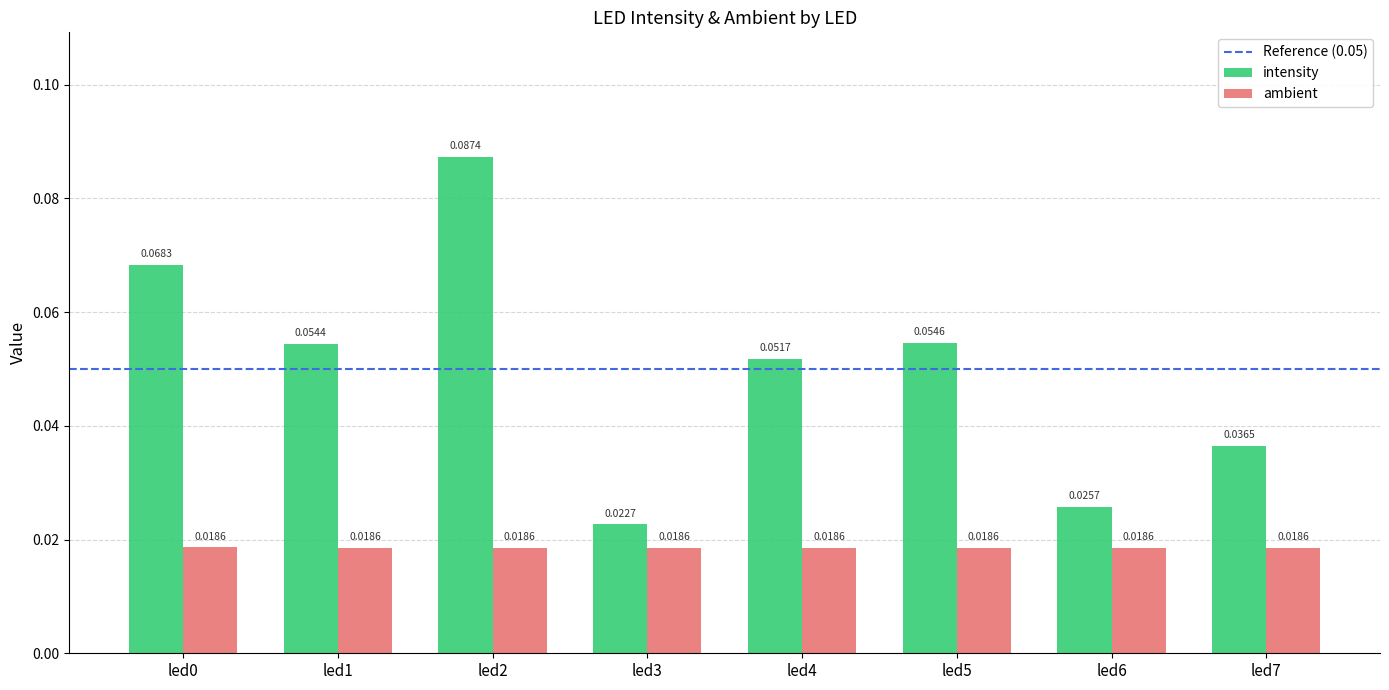

Which series changed the most between led2 and led6?

intensity